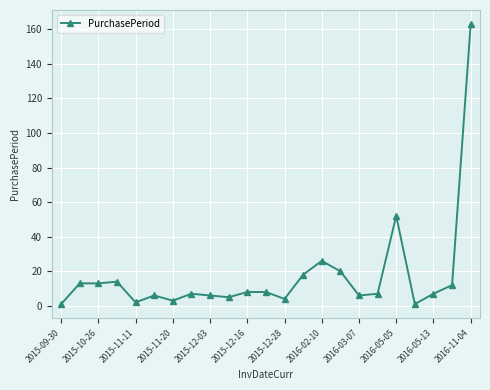

Does the chart display data point markers on the line(s)?

Yes